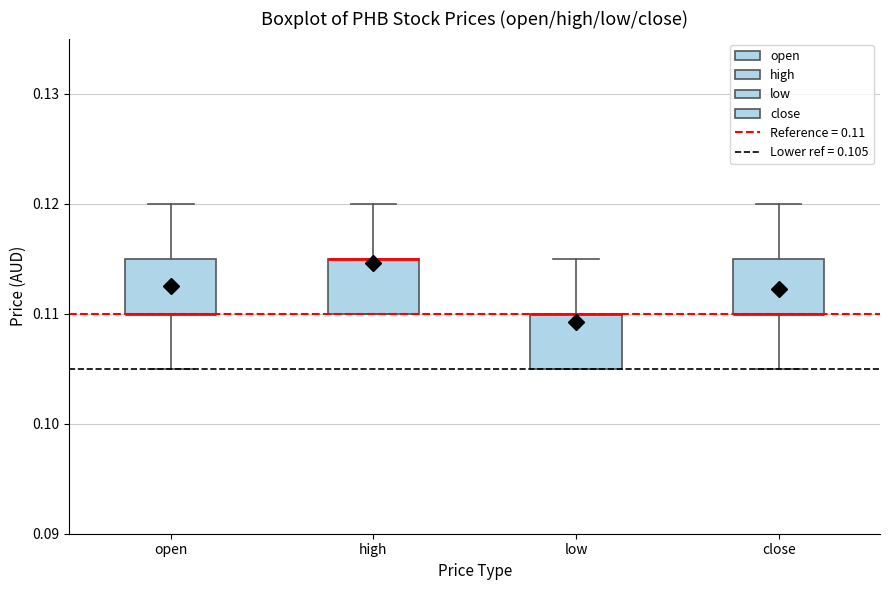

Reading left to right, transcribe this box plot: for each box, give where its median line is, the range the box spans, and where its two whiskers end, as read against the y-axis. The values are not printed on the chart, so give them approximately, as read against the axis.

open: median 0.110 (drawn on the box's lower edge), box 0.110 to 0.115, whiskers 0.105 to 0.120
high: median 0.115 (drawn on the box's upper edge), box 0.110 to 0.115, whiskers 0.110 to 0.120
low: median 0.110 (drawn on the box's upper edge), box 0.105 to 0.110, whiskers 0.105 to 0.115
close: median 0.110 (drawn on the box's lower edge), box 0.110 to 0.115, whiskers 0.105 to 0.120